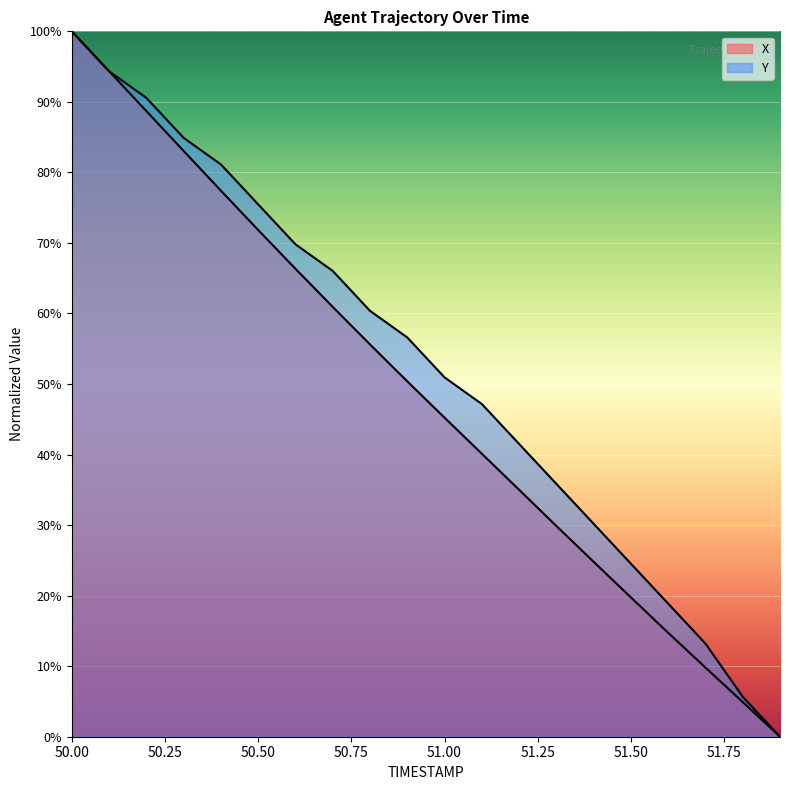

What is the label of the 6th point from the left?

50.5